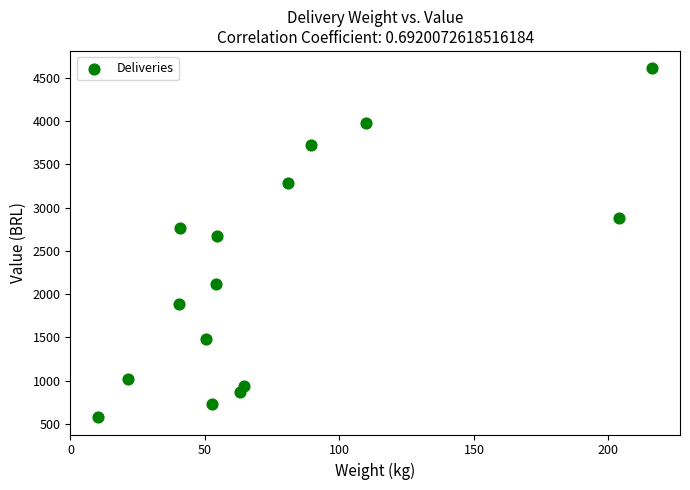

What Y value in the scatter plot is closest to 2594?

2672.8